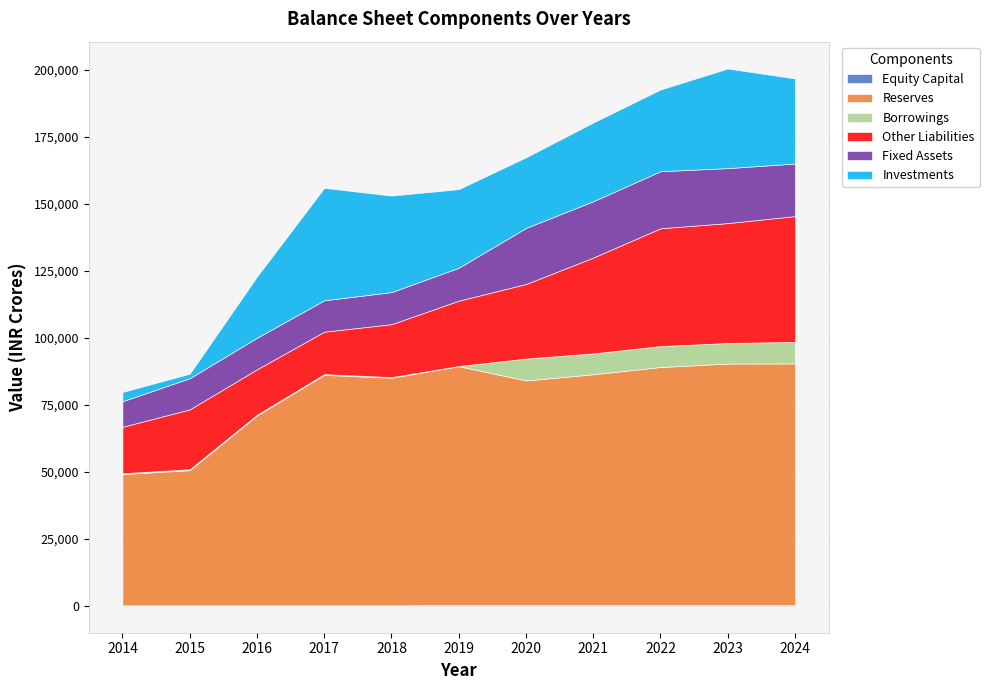

At which category does Investments reach its first local peak?

2017